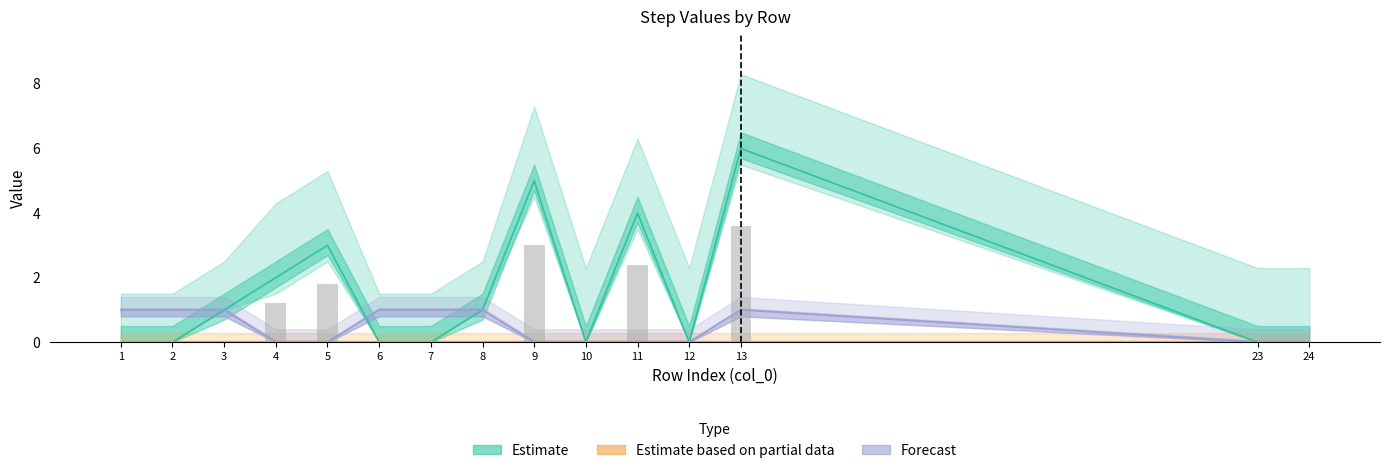

Reading left to right, extract all data points from this chart.

col_2: 1=0	2=0	3=1	4=2	5=3	6=0	7=0	8=1	9=5	10=0	11=4	12=0	13=6	23=0	24=0
col_5: 1=0	2=0	3=0	4=0	5=0	6=0	7=0	8=0	9=0	10=0	11=0	12=0	13=0	23=0	24=0
col_7: 1=0	2=0	3=0	4=0	5=0	6=0	7=0	8=0	9=0	10=0	11=0	12=0	13=0	23=0	24=0
col_14: 1=1	2=1	3=1	4=1	5=1	6=1	7=1	8=1	9=1	10=1	11=1	12=1	13=1	23=1	24=1
col_15: 1=0	2=0	3=0	4=1	5=1	6=0	7=0	8=0	9=1	10=1	11=1	12=1	13=1	23=1	24=1
col_16: 1=1	2=1	3=1	4=0	5=0	6=1	7=1	8=1	9=0	10=0	11=0	12=0	13=1	23=0	24=0